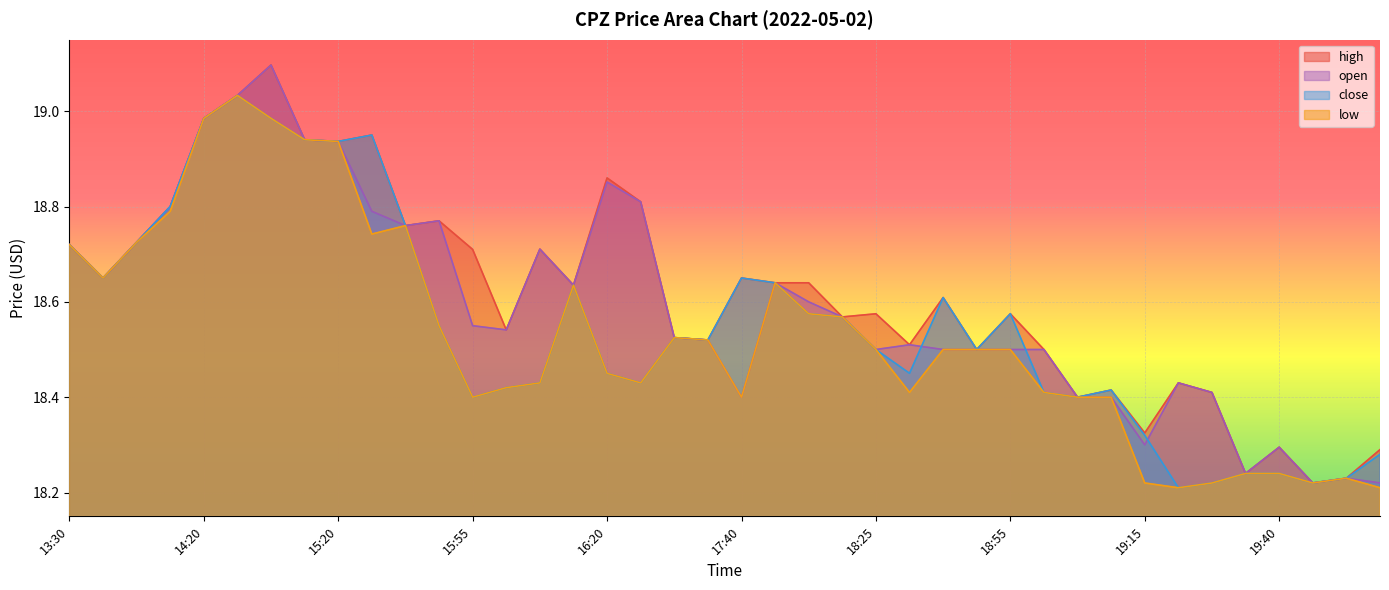

Reading left to right, list all the values displayed in this chart.

high: 18.7	18.6	18.7	18.8	19.0	19.0	19.1	18.9	18.9	18.9	18.8	18.8	18.7	18.5	18.7	18.6	18.9	18.8	18.5	18.5	18.6	18.6	18.6	18.6	18.6	18.5	18.6	18.5	18.6	18.5	18.4	18.4	18.3	18.4	18.4	18.2	18.3	18.2	18.2	18.3
open: 18.7	18.6	18.7	18.8	19.0	19.0	19.1	18.9	18.9	18.8	18.8	18.8	18.6	18.5	18.7	18.6	18.9	18.8	18.5	18.5	18.4	18.6	18.6	18.6	18.5	18.5	18.5	18.5	18.5	18.5	18.4	18.4	18.3	18.4	18.4	18.2	18.3	18.2	18.2	18.2
close: 18.7	18.6	18.7	18.8	19.0	19.0	19.0	18.9	18.9	18.9	18.8	18.6	18.4	18.4	18.4	18.6	18.4	18.4	18.5	18.5	18.6	18.6	18.6	18.6	18.5	18.5	18.6	18.5	18.6	18.4	18.4	18.4	18.3	18.2	18.2	18.2	18.2	18.2	18.2	18.3
low: 18.7	18.6	18.7	18.8	19.0	19.0	19.0	18.9	18.9	18.7	18.8	18.6	18.4	18.4	18.4	18.6	18.4	18.4	18.5	18.5	18.4	18.6	18.6	18.6	18.5	18.4	18.5	18.5	18.5	18.4	18.4	18.4	18.2	18.2	18.2	18.2	18.2	18.2	18.2	18.2